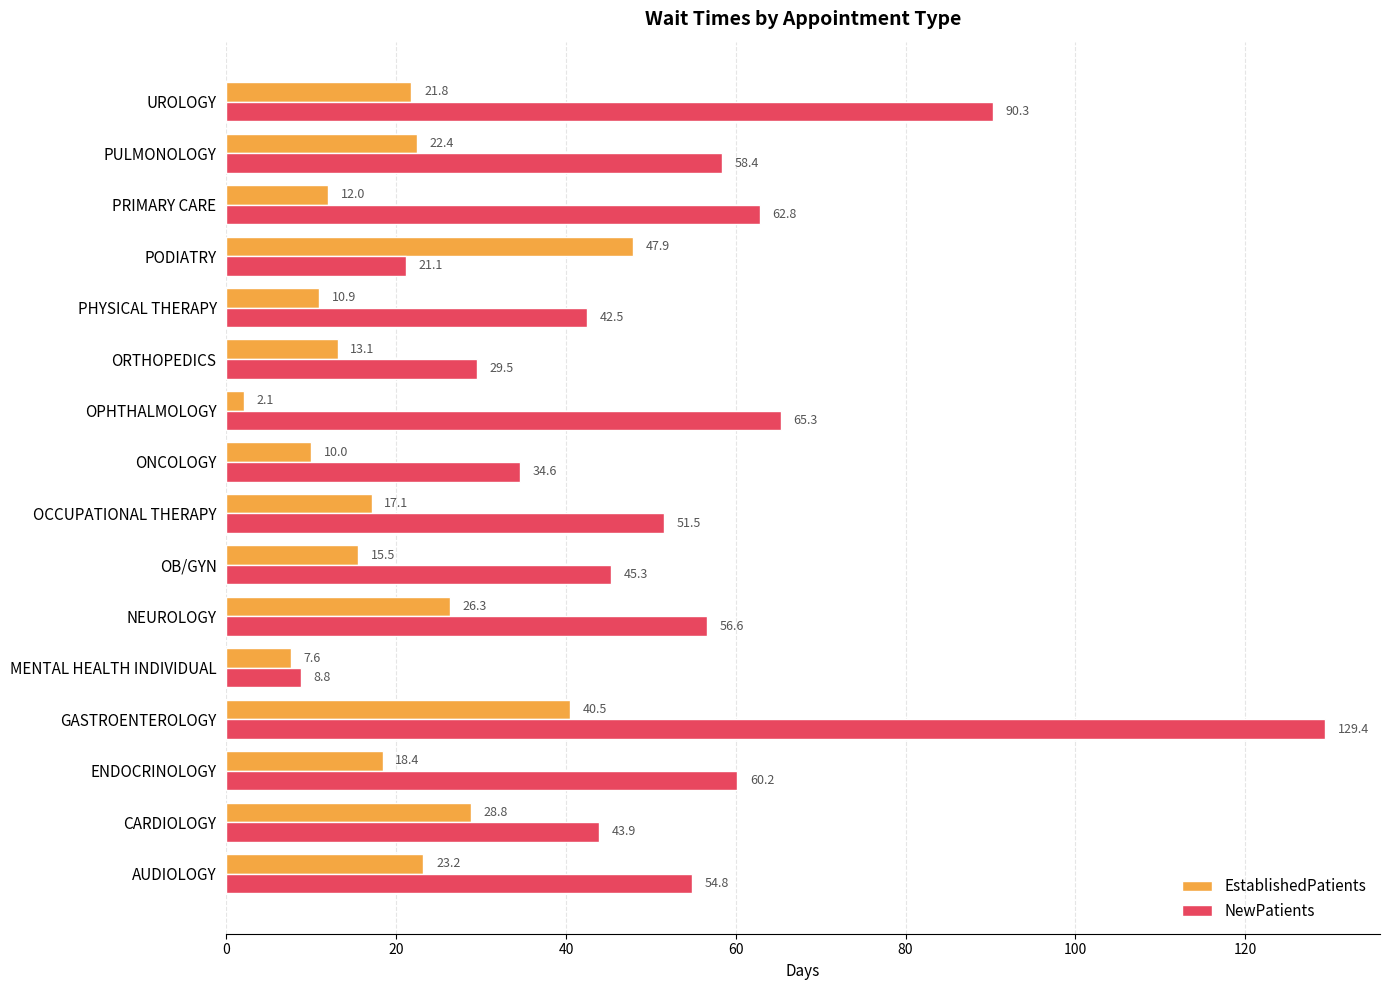

List the labels in order of EstablishedPatients value, largest first.

PODIATRY, GASTROENTEROLOGY, CARDIOLOGY, NEUROLOGY, AUDIOLOGY, PULMONOLOGY, UROLOGY, ENDOCRINOLOGY, OCCUPATIONAL THERAPY, OB/GYN, ORTHOPEDICS, PRIMARY CARE, PHYSICAL THERAPY, ONCOLOGY, MENTAL HEALTH INDIVIDUAL, OPHTHALMOLOGY